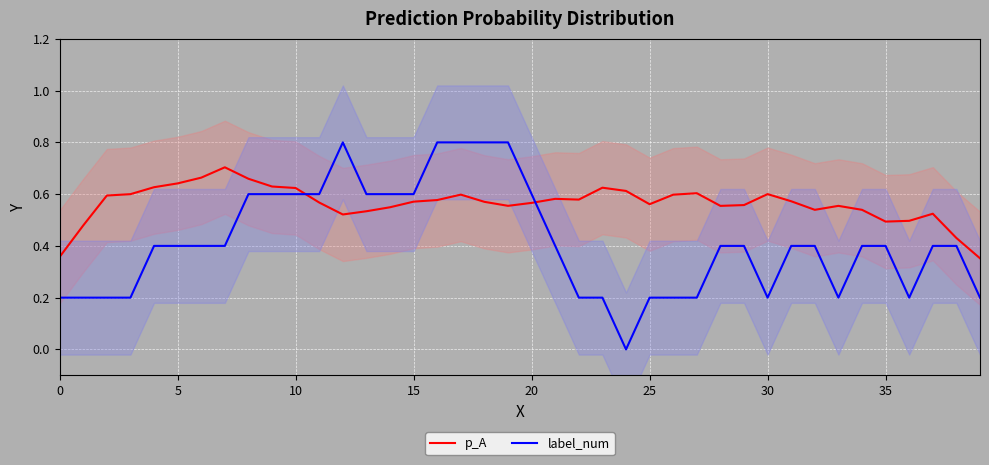

What is the sum of the label_num values at 12 and 32?

1.2